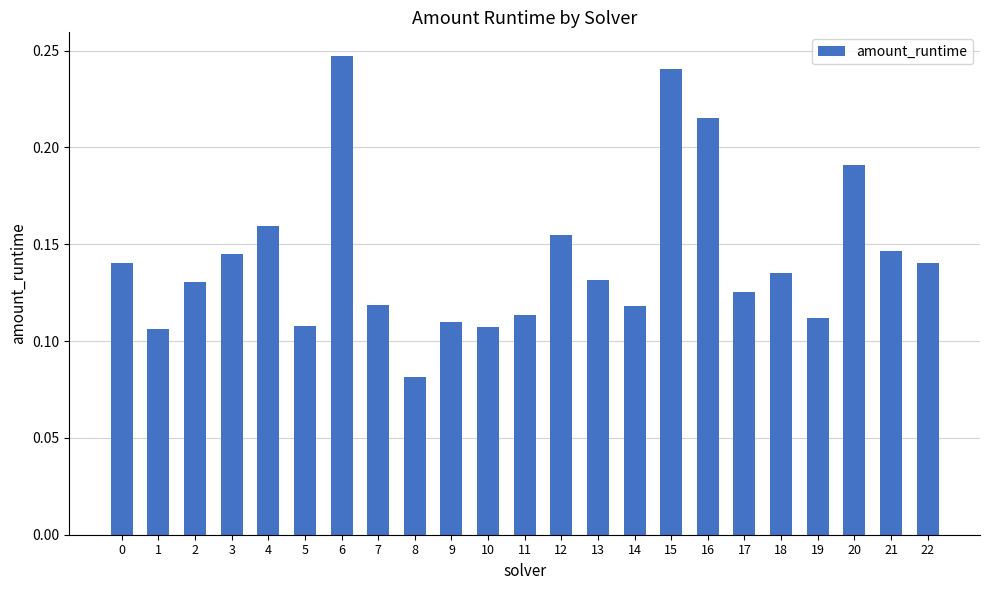

What is the change in value from 7 to 16?

+0.1